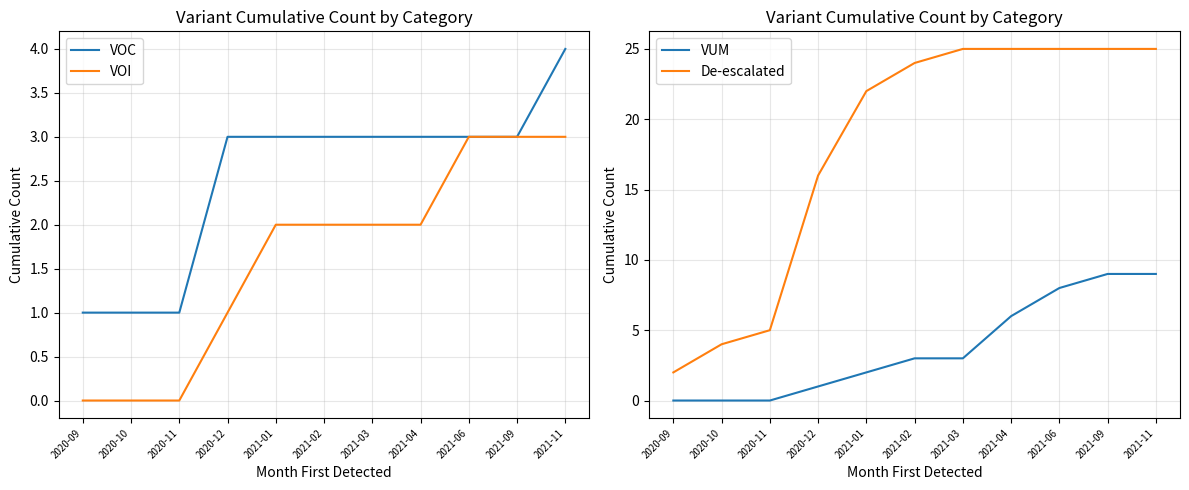

Which has a higher value, 2021-11 or 2021-06?

2021-11